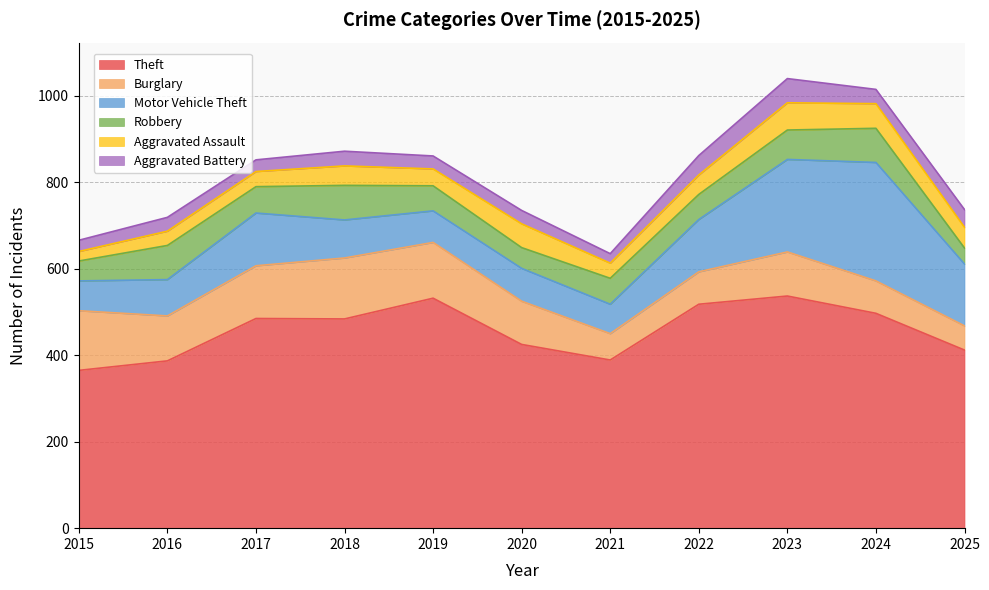

True or false: Aggravated Battery and Burglary cross at least once.

False